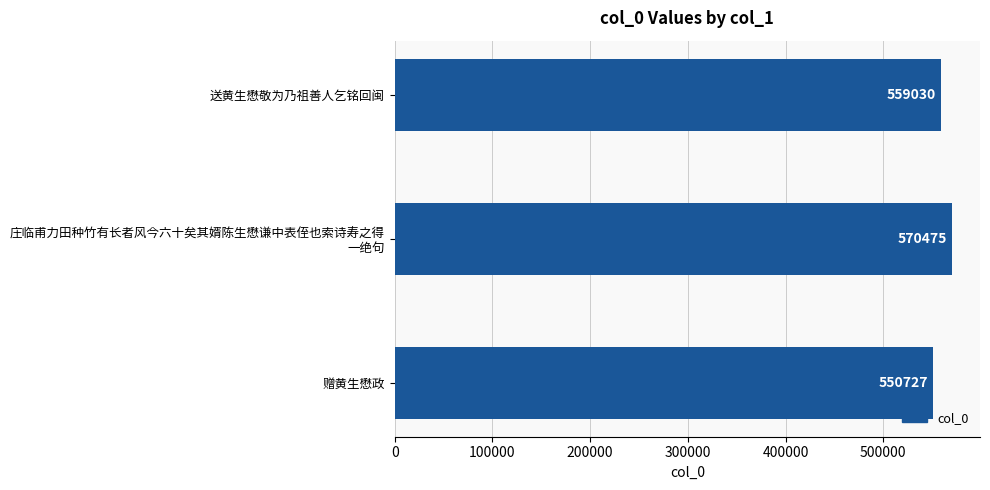

How many values are between 550727 and 570475?

3